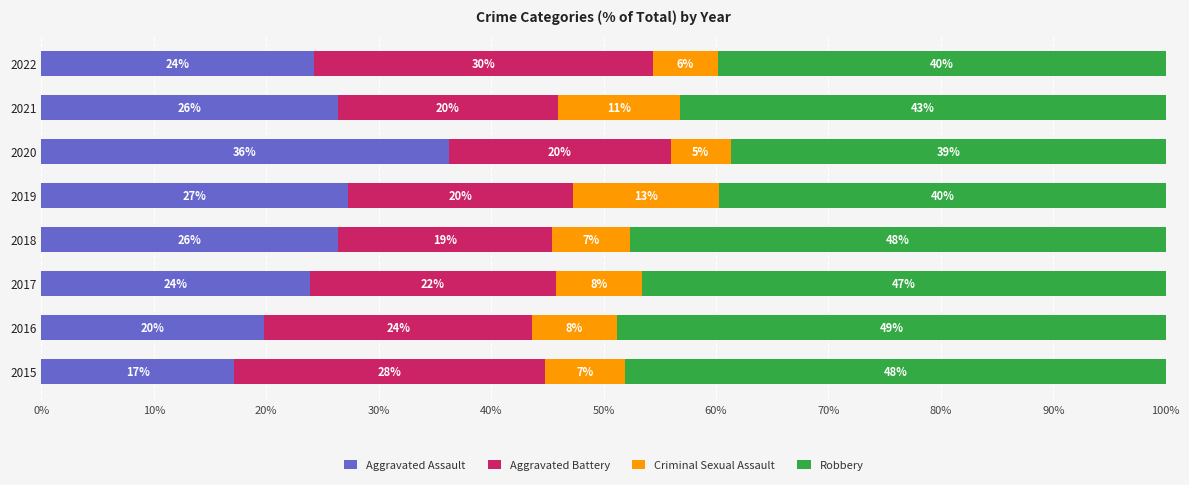

Read the Aggravated Assault value at 2021.

26.4